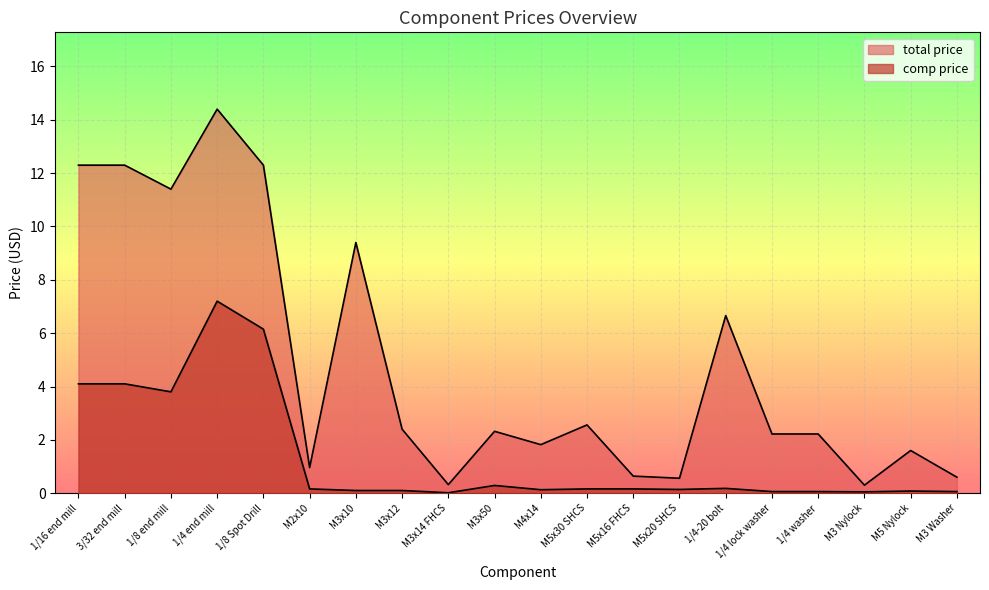

Is it true that comp price equals 4.1 at 3/32 end mill?

True